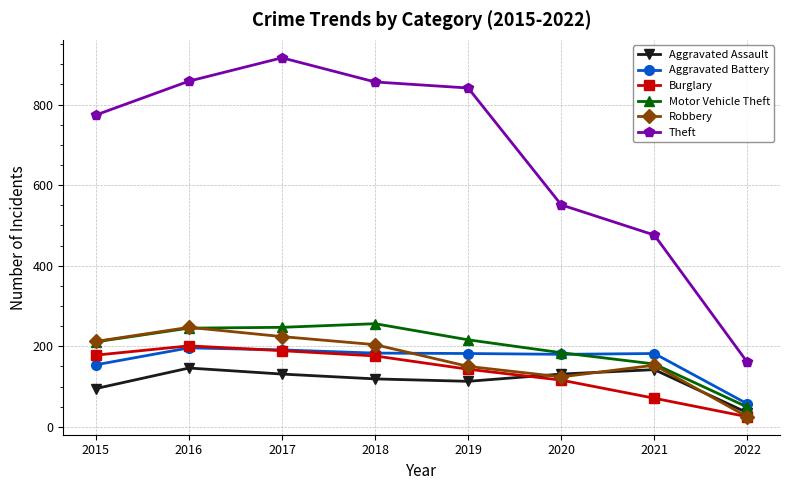

What are all the series names shown in the legend?

Aggravated Assault, Aggravated Battery, Burglary, Motor Vehicle Theft, Robbery, Theft